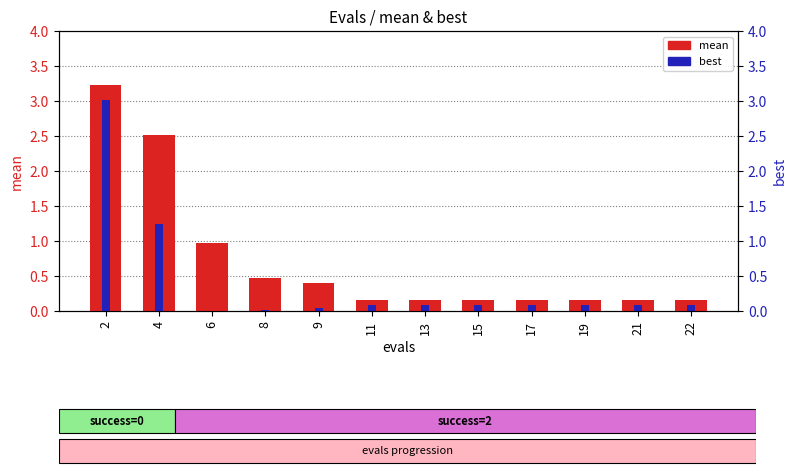

Reading left to right, what are all the values shown in this chart?

mean: 3.2	2.5	1.0	0.5	0.4	0.2	0.2	0.2	0.2	0.2	0.2	0.2
best: 3.0	1.2	0.0	0.0	0.0	0.1	0.1	0.1	0.1	0.1	0.1	0.1